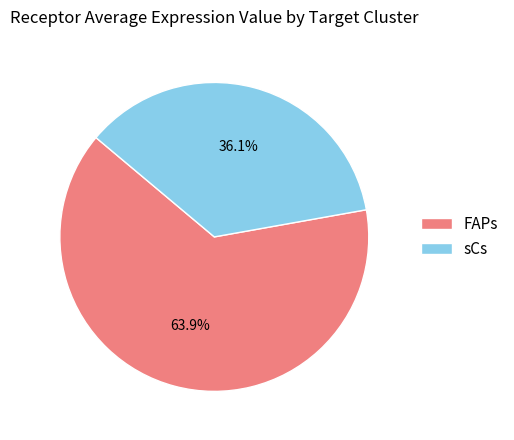

Rank the categories by value from lowest to highest.

sCs, FAPs